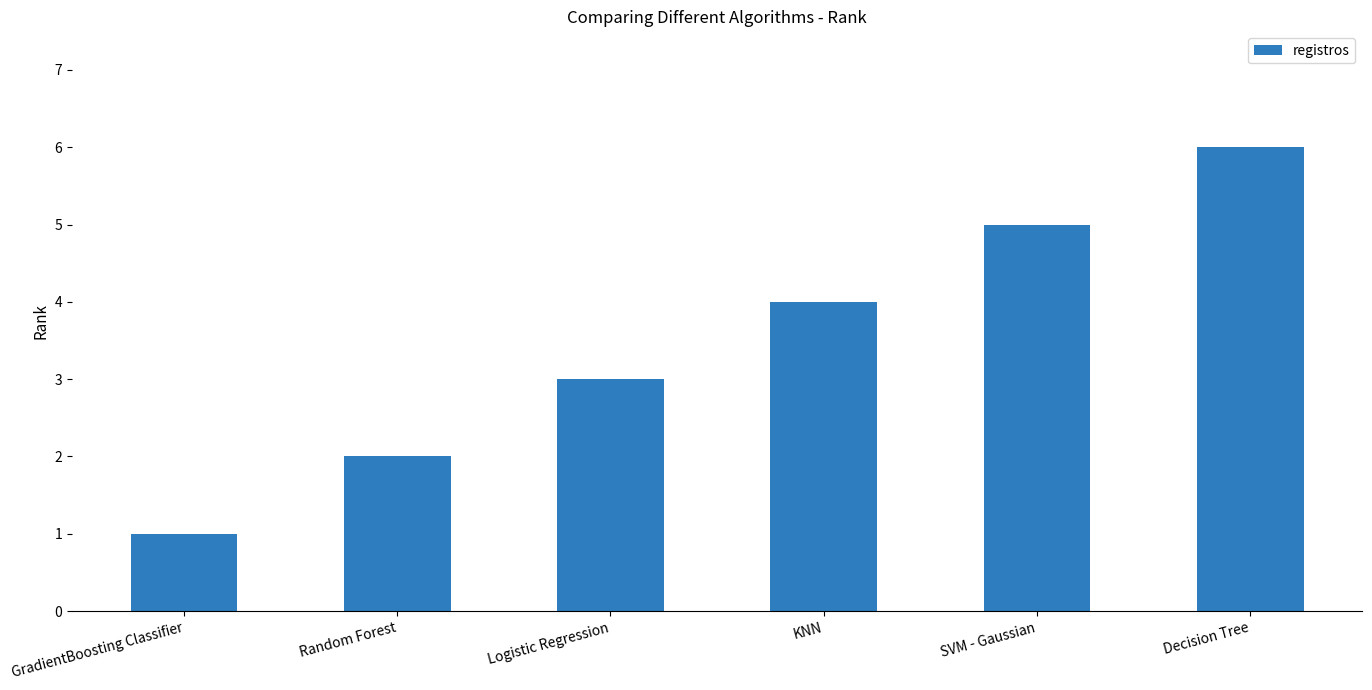

List the labels in order of value, smallest first.

GradientBoosting Classifier, Random Forest, Logistic Regression, KNN, SVM - Gaussian, Decision Tree